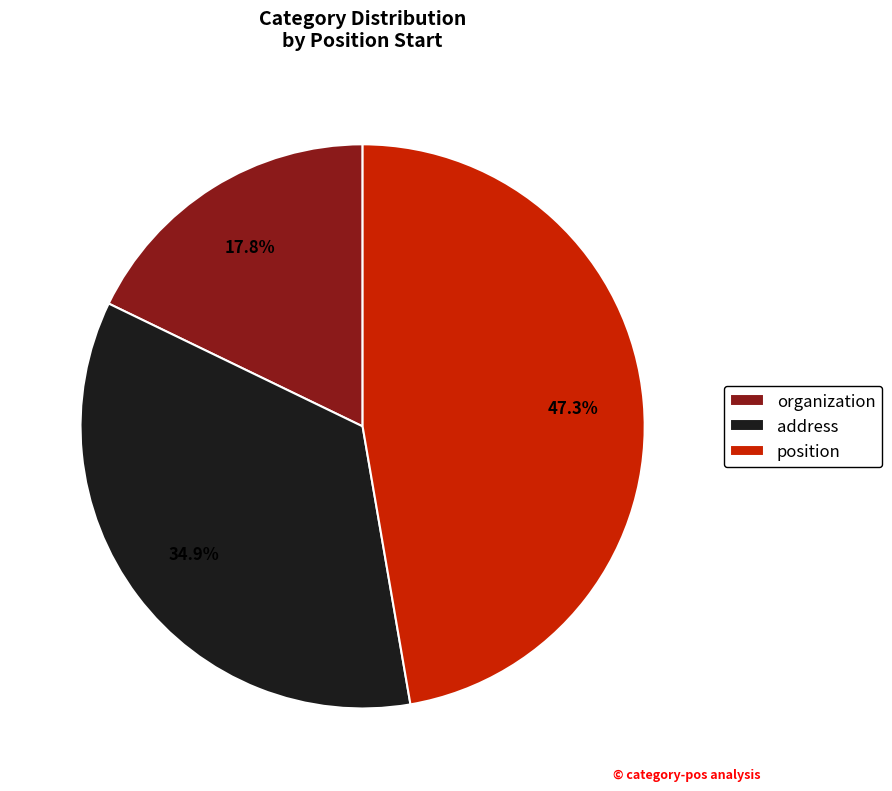

How many slices are in this pie chart?

3